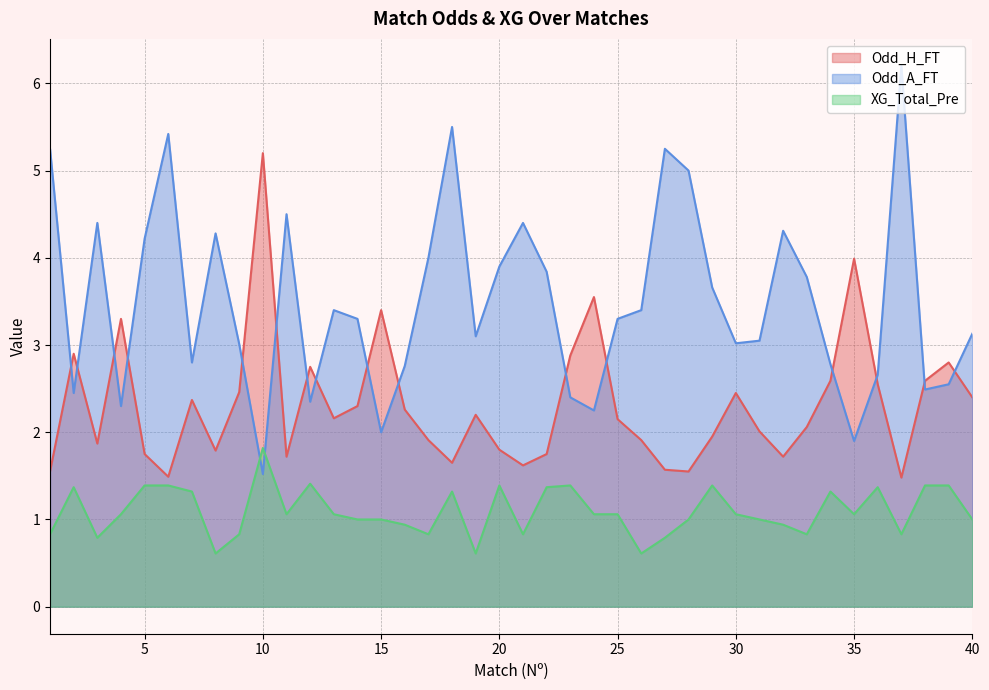

Reading right to left, transcribe all the data shown in this chart.

Odd_H_FT: 2.4	2.8	2.6	1.5	2.5	4.0	2.6	2.1	1.7	2.0	2.5	1.9	1.6	1.6	1.9	2.1	3.5	2.9	1.8	1.6	1.8	2.2	1.6	1.9	2.3	3.4	2.3	2.2	2.8	1.7	5.2	2.5	1.8	2.4	1.5	1.8	3.3	1.9	2.9	1.6
Odd_A_FT: 3.1	2.5	2.5	6.2	2.7	1.9	2.8	3.8	4.3	3.0	3.0	3.7	5.0	5.2	3.4	3.3	2.2	2.4	3.8	4.4	3.9	3.1	5.5	4.0	2.8	2.0	3.3	3.4	2.4	4.5	1.5	3.0	4.3	2.8	5.4	4.2	2.3	4.4	2.5	5.2
XG_Total_Pre: 1.0	1.4	1.4	0.8	1.4	1.1	1.3	0.8	0.9	1.0	1.1	1.4	1.0	0.8	0.6	1.1	1.1	1.4	1.4	0.8	1.4	0.6	1.3	0.8	0.9	1.0	1.0	1.1	1.4	1.1	1.8	0.8	0.6	1.3	1.4	1.4	1.1	0.8	1.4	0.8